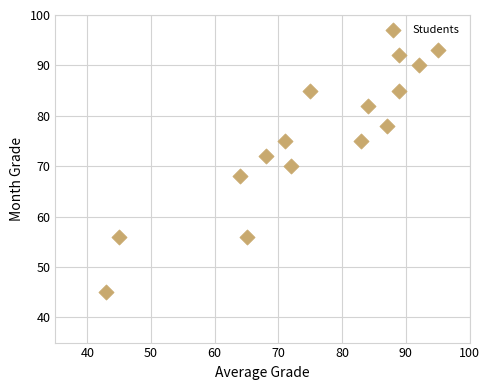

What is the range of X values (max minus min)?

52